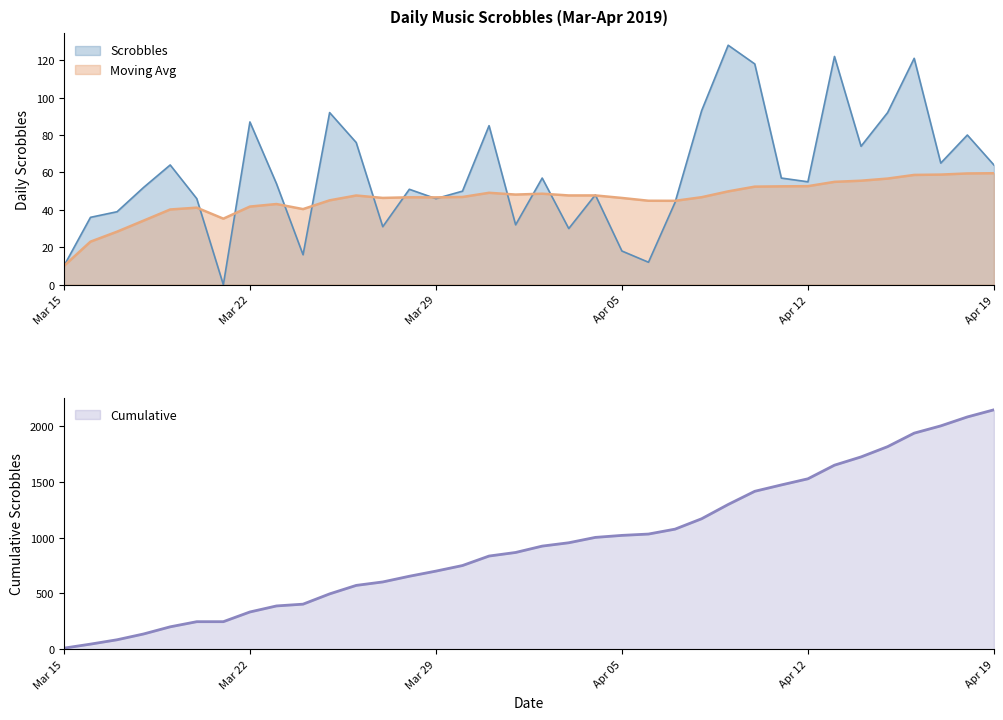

Reading left to right, list all the values displayed in this chart.

Scrobbles: 10.0	36.0	39.0	52.0	64.0	46.0	0.0	87.0	54.0	16.0	92.0	76.0	31.0	51.0	46.0	50.0	85.0	32.0	57.0	30.0	48.0	18.0	12.0	44.0	93.0	128.0	118.0	57.0	55.0	122.0	74.0	92.0	121.0	65.0	80.0	64.0
Moving Avg: 10.0	23.0	28.3	34.2	40.2	41.2	35.3	41.8	43.1	40.4	45.1	47.7	46.4	46.7	46.7	46.9	49.1	48.2	48.6	47.7	47.7	46.4	44.9	44.8	46.8	49.9	52.4	52.6	52.7	55.0	55.6	56.7	58.7	58.9	59.5	59.6
Cumulative: 10.0	46.0	85.0	137.0	201.0	247.0	247.0	334.0	388.0	404.0	496.0	572.0	603.0	654.0	700.0	750.0	835.0	867.0	924.0	954.0	1002.0	1020.0	1032.0	1076.0	1169.0	1297.0	1415.0	1472.0	1527.0	1649.0	1723.0	1815.0	1936.0	2001.0	2081.0	2145.0